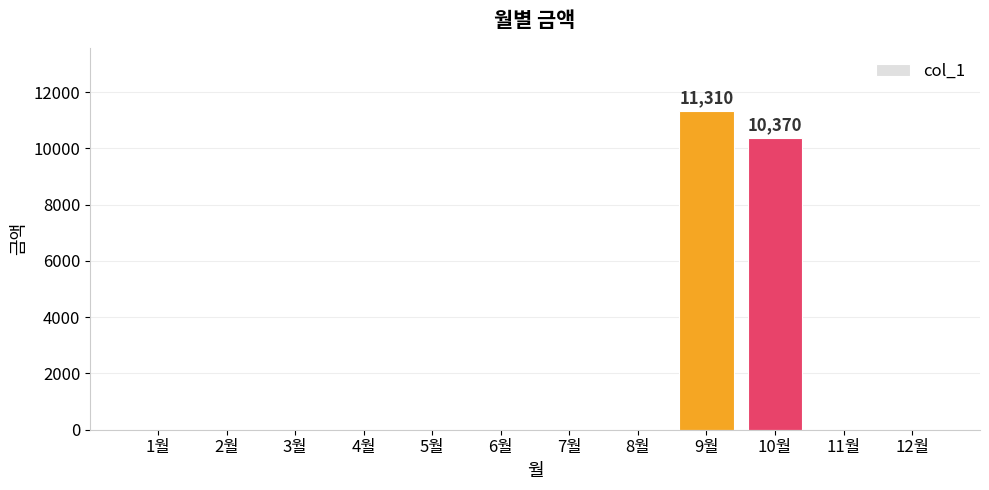

The value at 9월 is 6771. True or false?

False